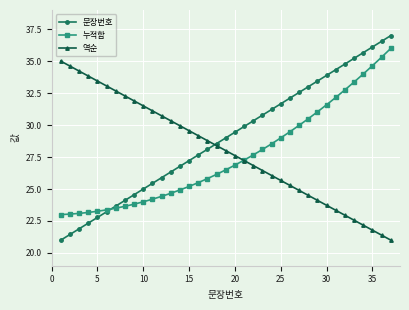

How many lines are shown in the chart?

3